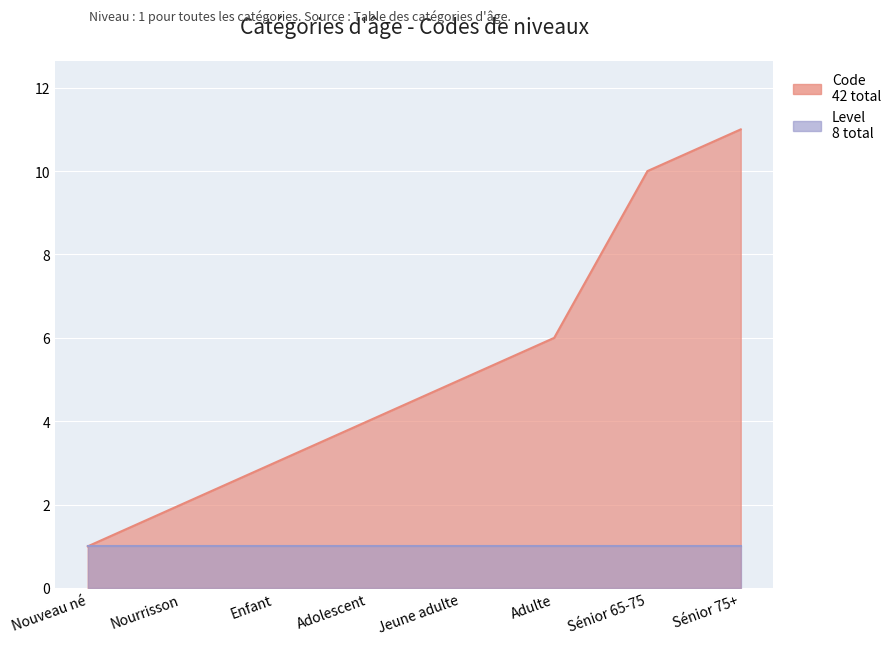

At which label does the data first exceed 5?

Adulte